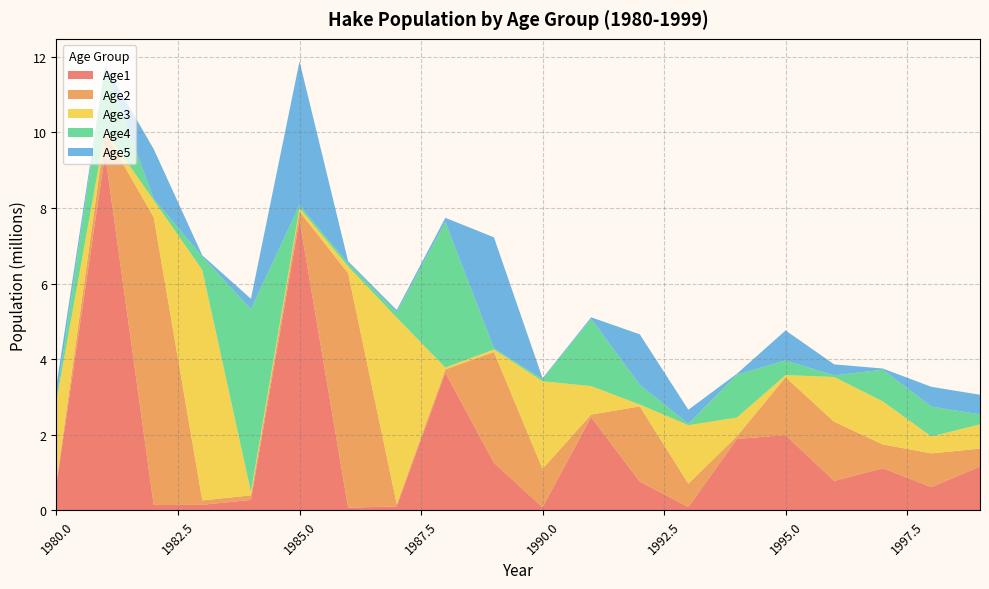

Reading left to right, transcribe all the data shown in this chart.

Age1: 1980=698144.0	1981=9428950.0	1982=142441.0	1983=150643.0	1984=278847.0	1985=7679600.0	1986=75178.2	1987=107268.0	1988=3645360.0	1989=1260010.0	1990=85965.5	1991=2468540.0	1992=765531.0	1993=90632.2	1994=1892550.0	1995=1992660.0	1996=781853.0	1997=1116540.0	1998=617482.0	1999=1161670.0
Age2: 1980=62617.6	1981=563211.0	1982=7614950.0	1983=115138.0	1984=121729.0	1985=225538.0	1986=6200590.0	1987=60625.1	1988=86458.5	1989=2930260.0	1990=1014930.0	1991=68260.5	1992=1986720.0	1993=618163.0	1994=73175.9	1995=1530490.0	1996=1564950.0	1997=630536.0	1998=893096.0	1999=473998.0
Age3: 1980=2142390.0	1981=49922.4	1982=449422.0	1983=6095660.0	1984=92153.2	1985=97623.6	1986=180243.0	1987=4933190.0	1988=48131.3	1989=68165.1	1990=2317010.0	1991=752908.0	1992=51135.0	1993=1546320.0	1994=492539.0	1995=58450.8	1996=1182680.0	1997=1139610.0	1998=446881.0	1999=642483.0
Age4: 1980=61915.4	1981=1687410.0	1982=39286.6	1983=355772.0	1984=4828020.0	1985=73179.3	1986=77193.9	1987=141332.0	1988=3852040.0	1989=37182.2	1990=52750.8	1991=1779630.0	1992=524490.0	1993=37030.6	1994=1133430.0	1995=385190.0	1996=44775.9	1997=835799.0	1998=790050.0	1999=264715.0
Age5: 1980=350165.0	1981=48310.3	1982=1313470.0	1983=30829.2	1984=279494.0	1985=3804320.0	1986=57391.6	1987=59847.6	1988=108935.0	1989=2929090.0	1990=28290.1	1991=39910.5	1992=1332150.0	1993=372221.0	1994=26498.6	1995=795680.0	1996=290152.0	1997=32413.7	1998=523037.0	1999=518015.0